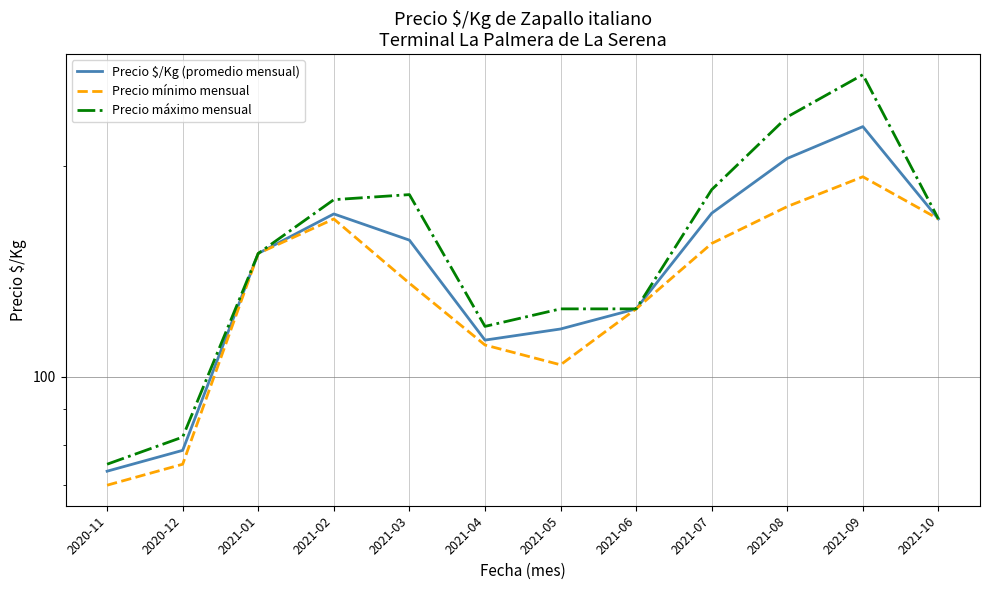

List the series in order of their peak value, lowest first.

Precio mínimo mensual, Precio $/Kg (promedio mensual), Precio máximo mensual